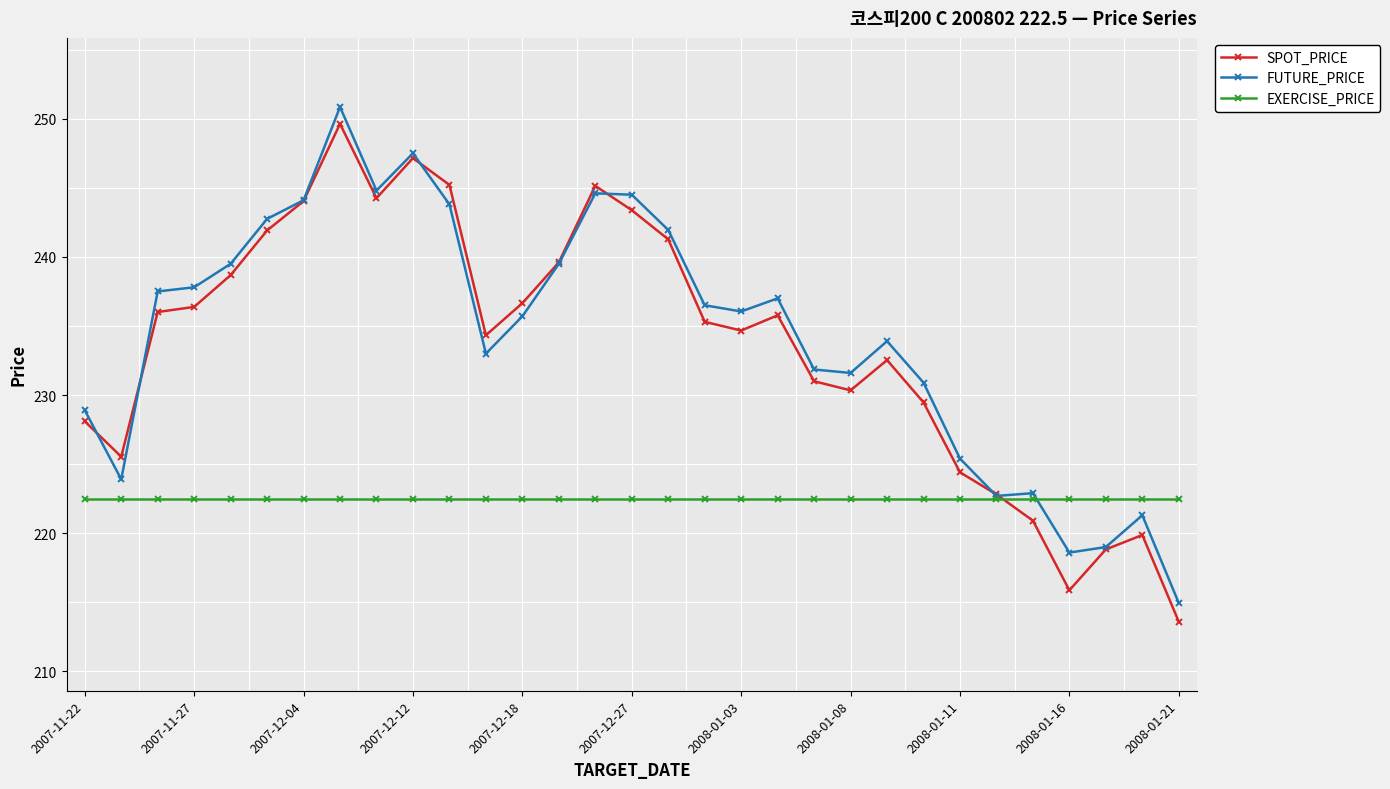

What is the value of the FUTURE_PRICE point at the 16th from the left?

244.5